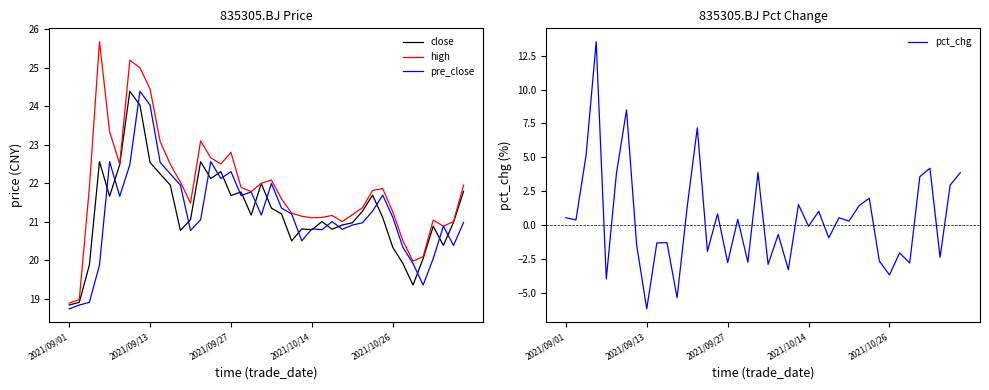

In pre_close, how many points are lower than both neighbors (excluding endpoints)?

10